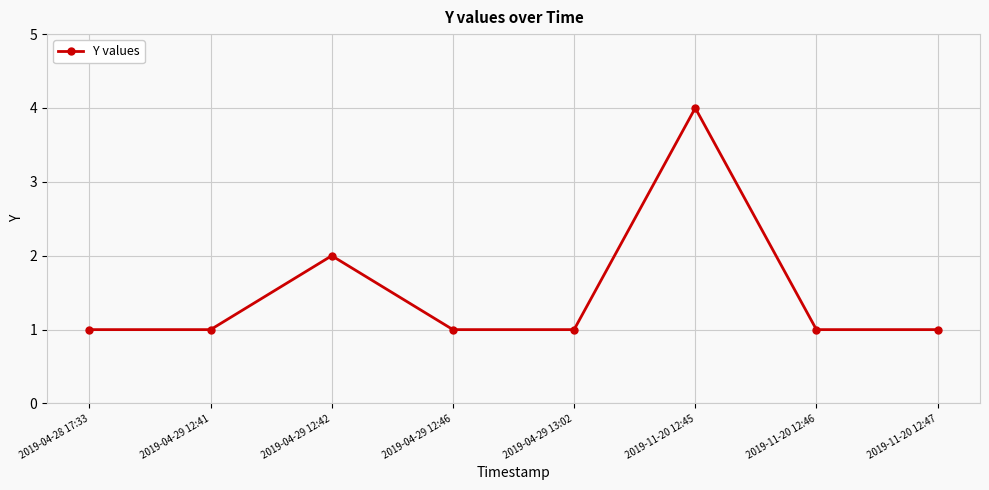

Count the values in the range 1 to 2.

7